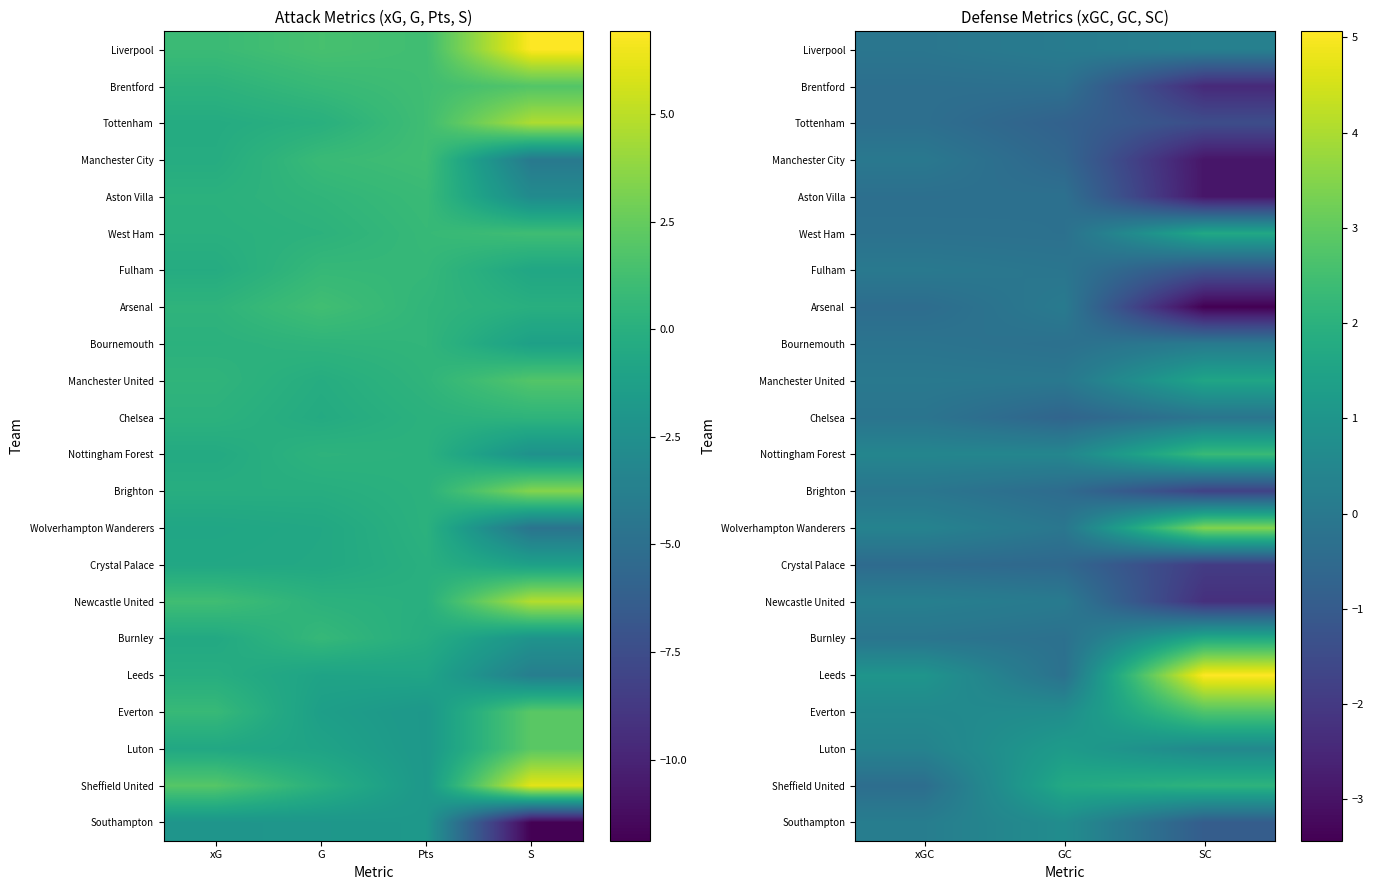

Which series changed the most between xGC and SC?

Leeds